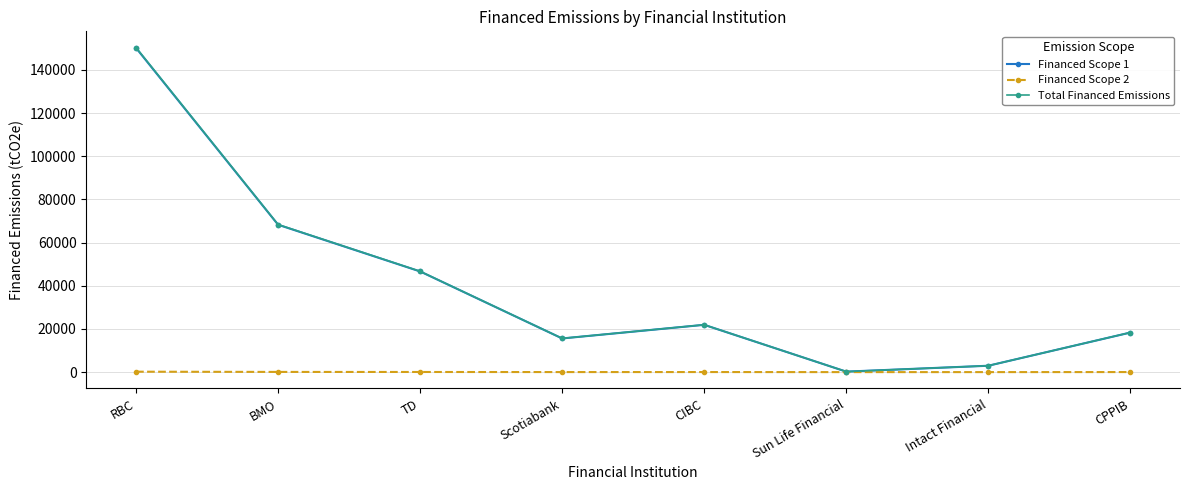

What is the label of the 1st point from the right?

CPPIB